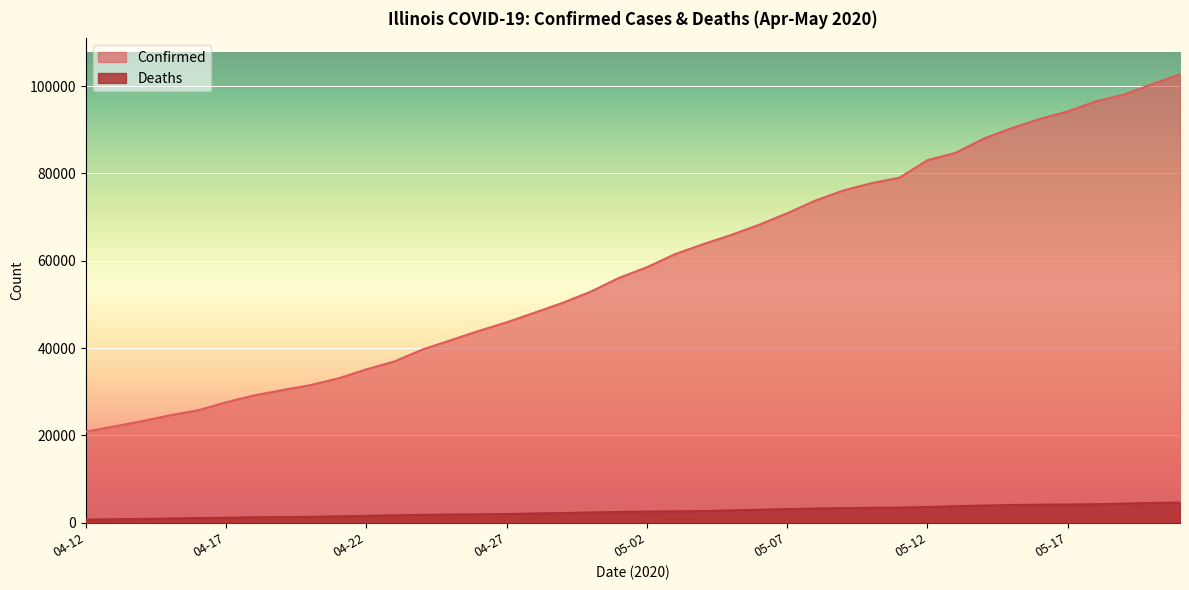

At which label does Confirmed first exceed 58505?

05-03